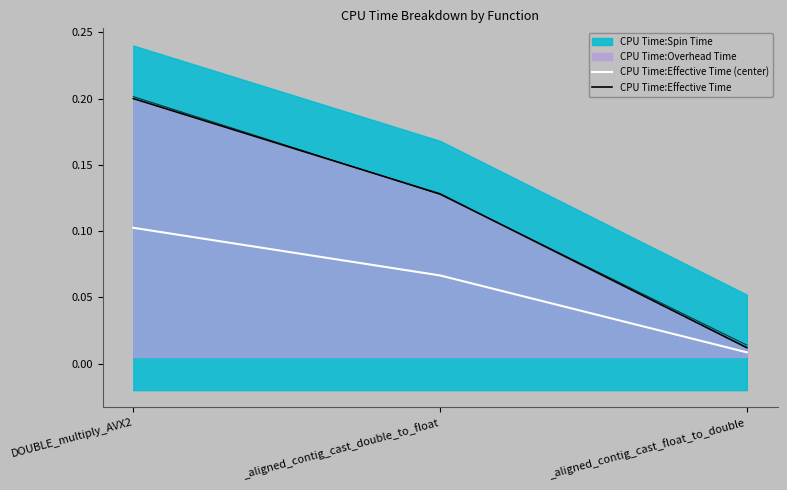

What is the label of the 2nd point from the left?

_aligned_contig_cast_double_to_float